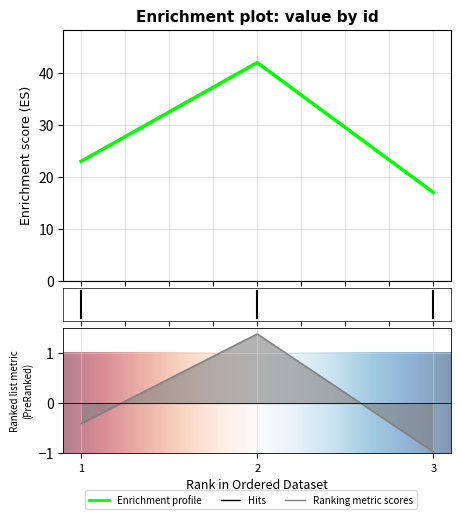

Rank the categories by value from lowest to highest.

3, 1, 2